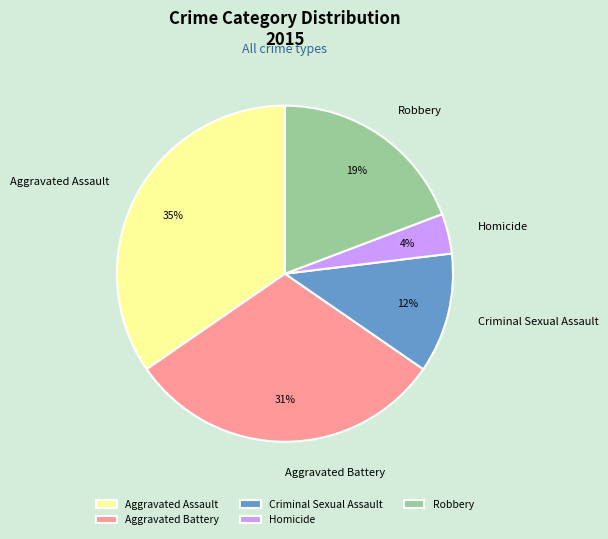

Combined, do Criminal Sexual Assault and Robbery account for over 50%?

No